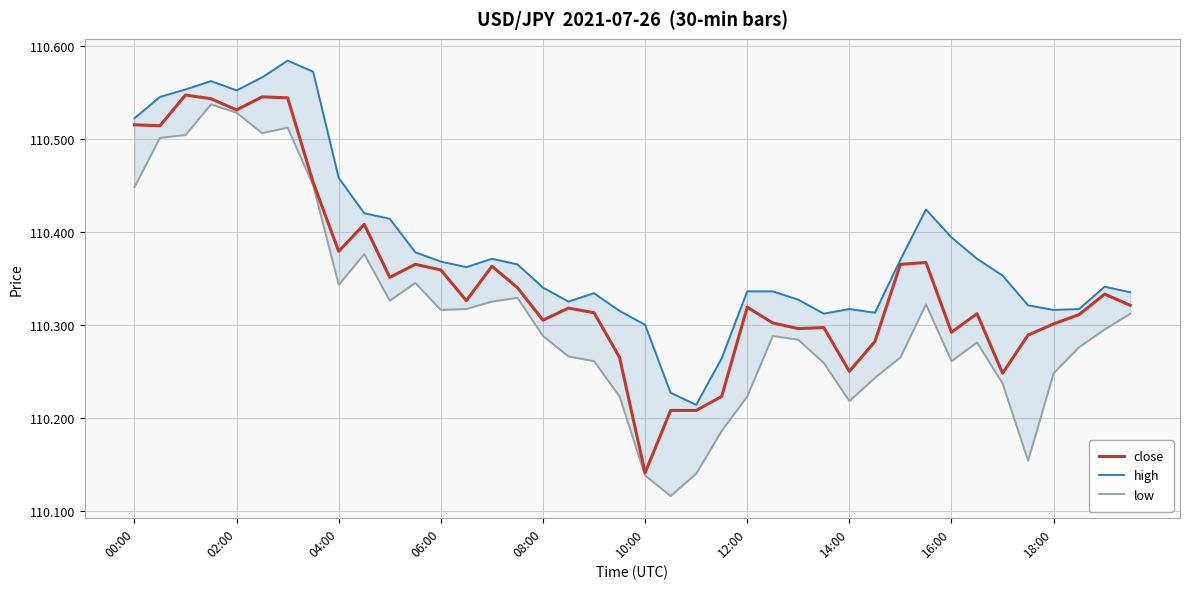

How many high values are between 110 and 111?

40